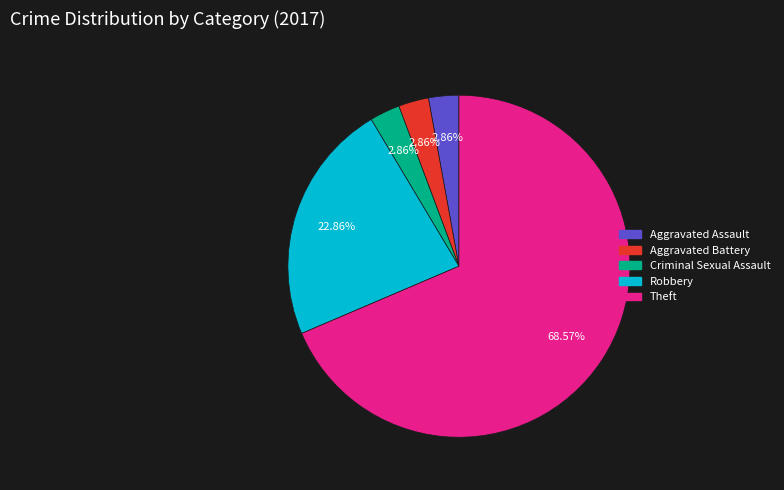

What is the majority slice?

Theft